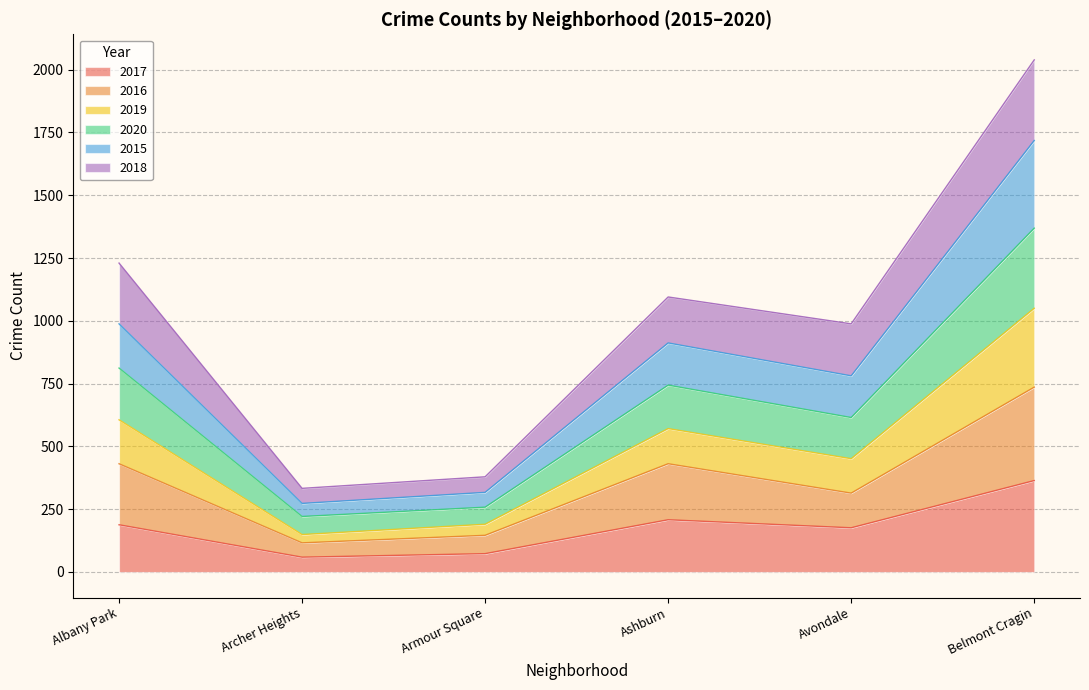

What is the total value across all series at Avondale?

988